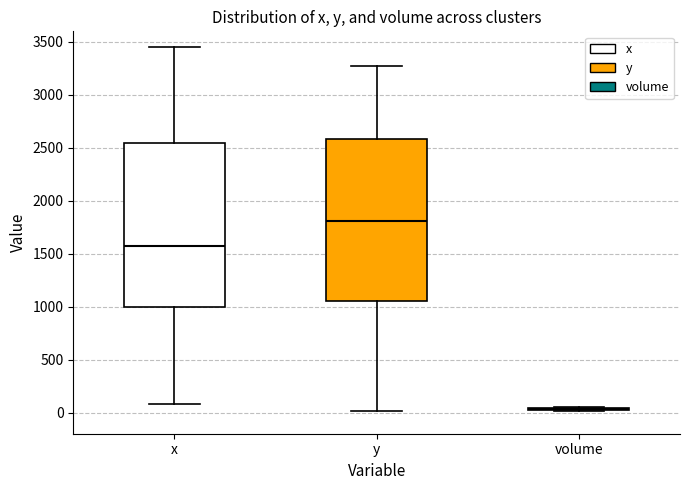

Where does the median line of the box for y sit on the y-axis? The values are not printed on the chart, so give them approximately, as read against the axis.

1800